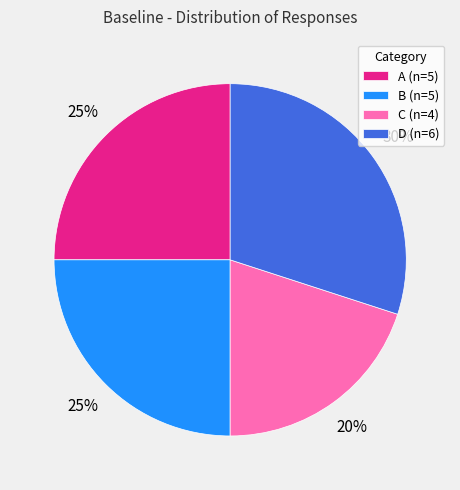

Is the sum of B (n=5) and D (n=6) greater than half?

Yes